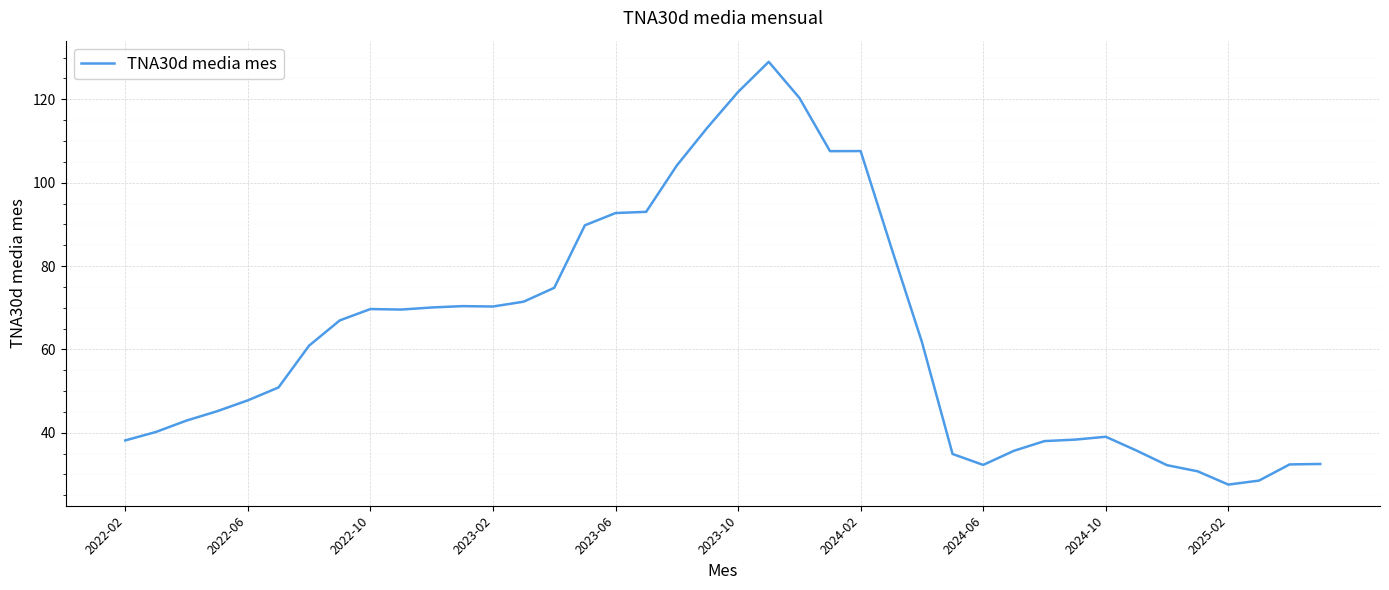

What is the difference between the maximum and minimum values?

101.4